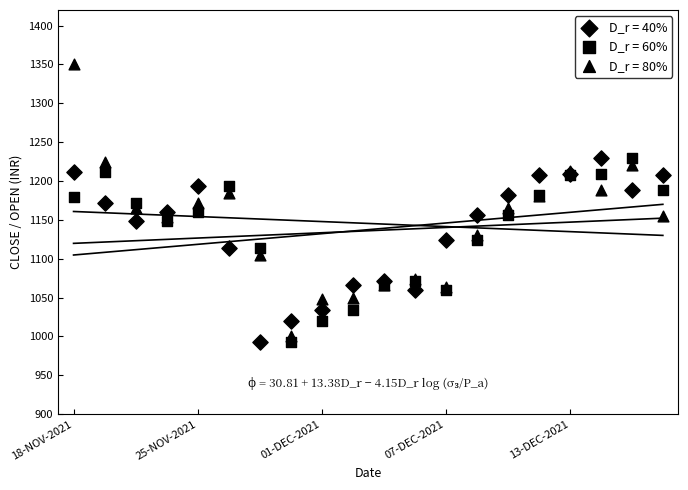

What are all the series names shown in the legend?

D_r = 40%, D_r = 60%, D_r = 80%